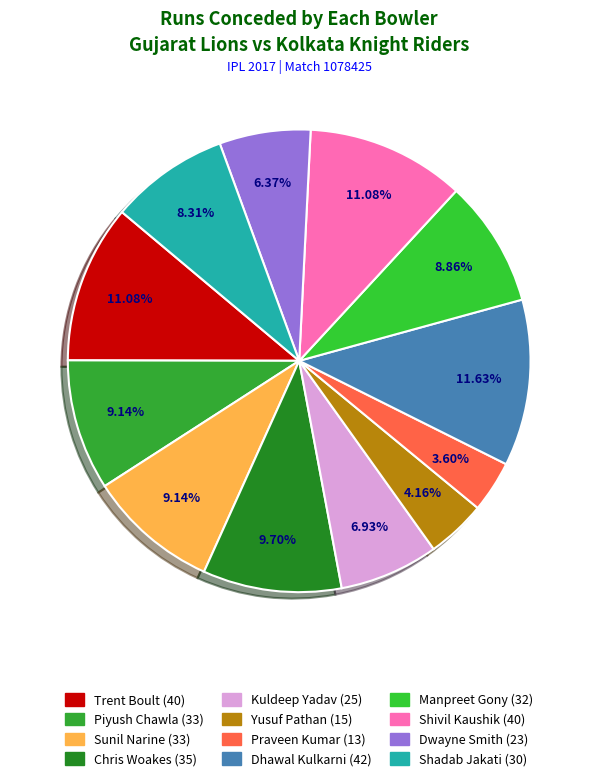

How many slices are in this pie chart?

12